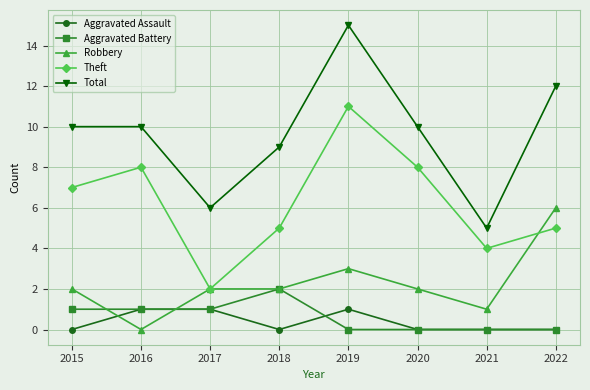

List the series in order of their peak value, highest first.

Total, Theft, Robbery, Aggravated Battery, Aggravated Assault